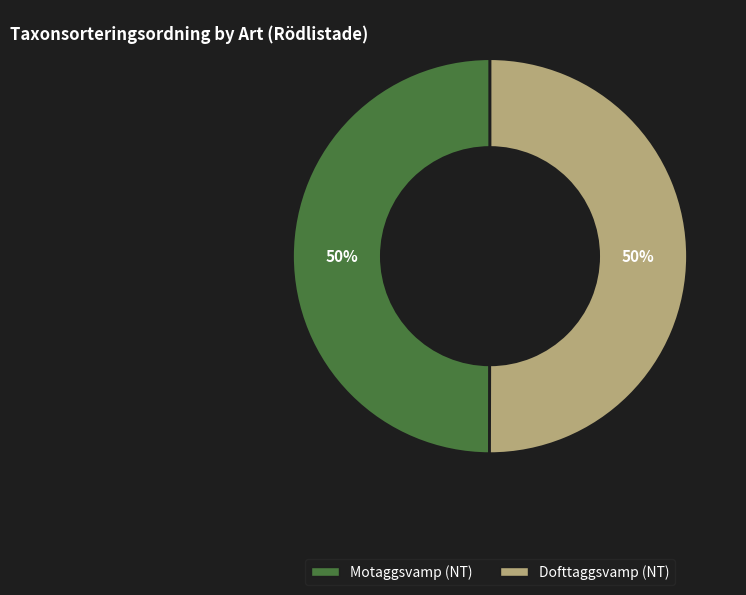

To the nearest percent, what percentage of the pie is Motaggsvamp (NT)?

50%